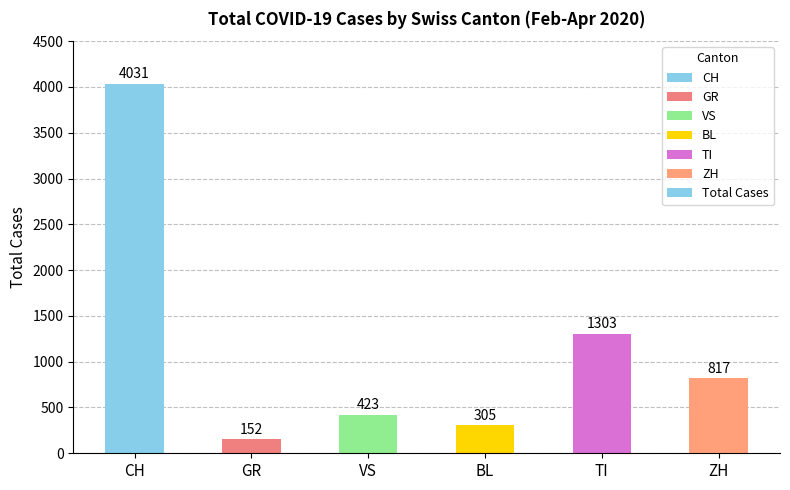

Rank the categories by value from highest to lowest.

CH, TI, ZH, VS, BL, GR